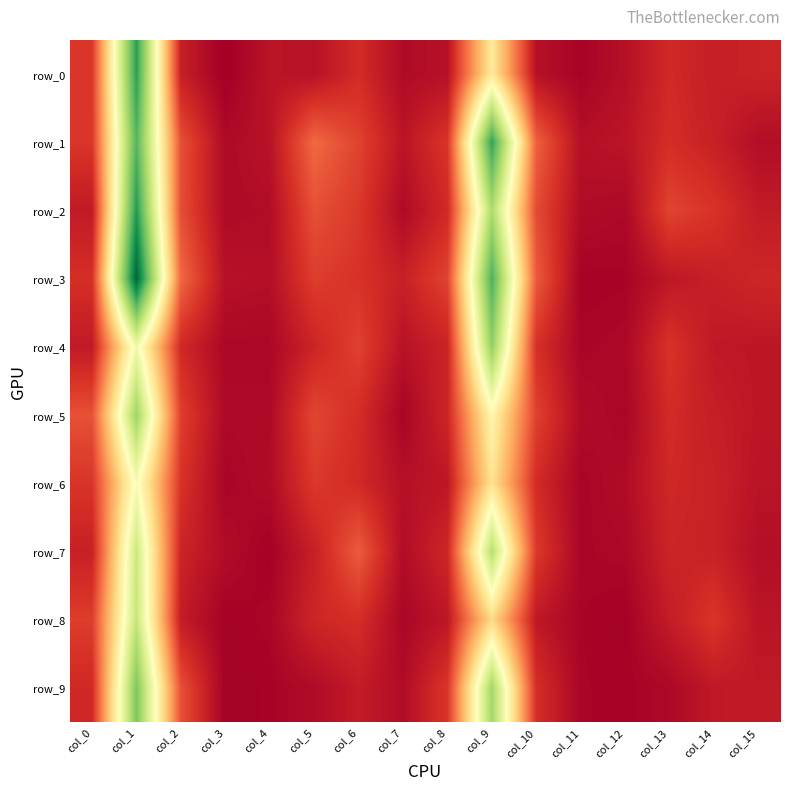

What is the difference between the second highest and second lowest values in the row_4 series?

0.2